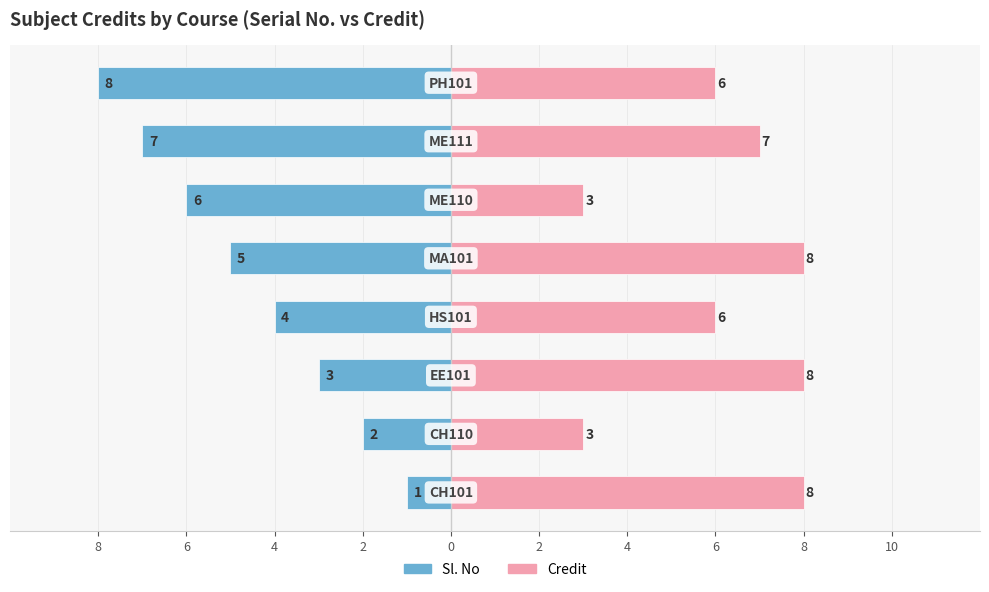

What is the total value across all series at 6?

1